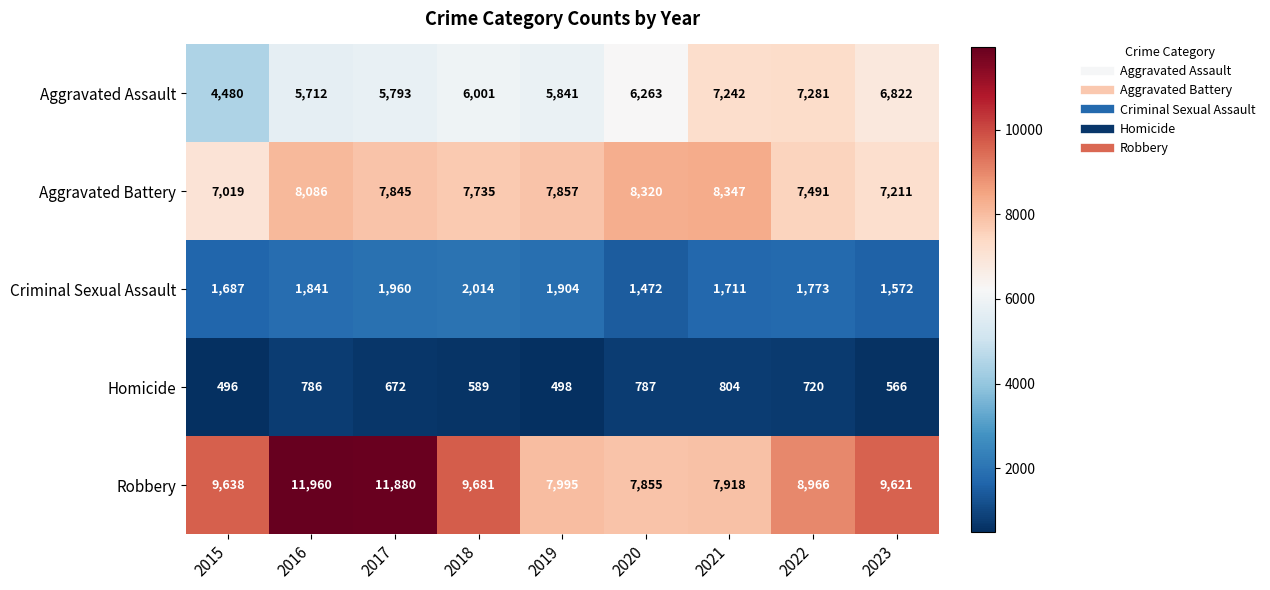

Which series has the widest spread of values?

Robbery